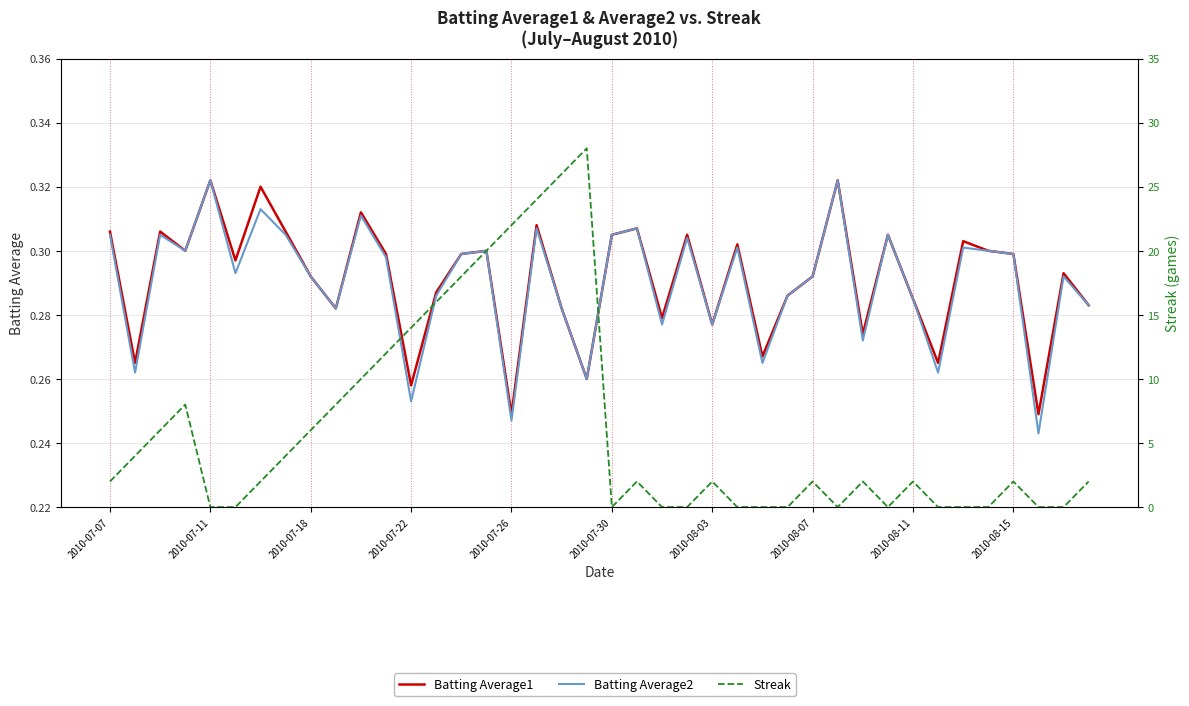

Where do Batting Average2 and Streak first cross each other?

2010-07-22 and 2010-07-26